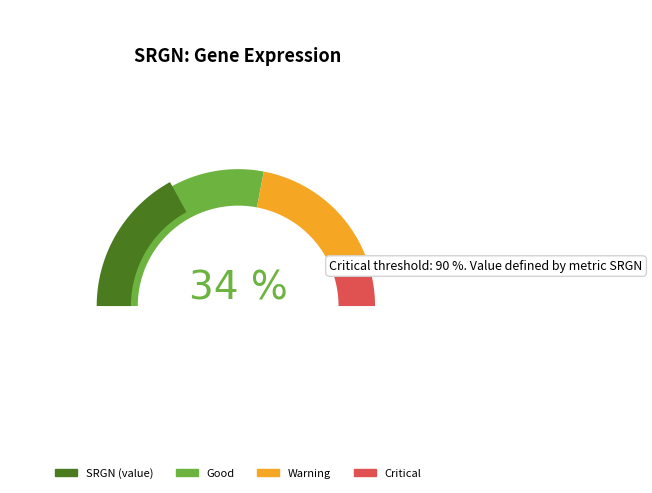

Is 186481 the majority of the pie?

No